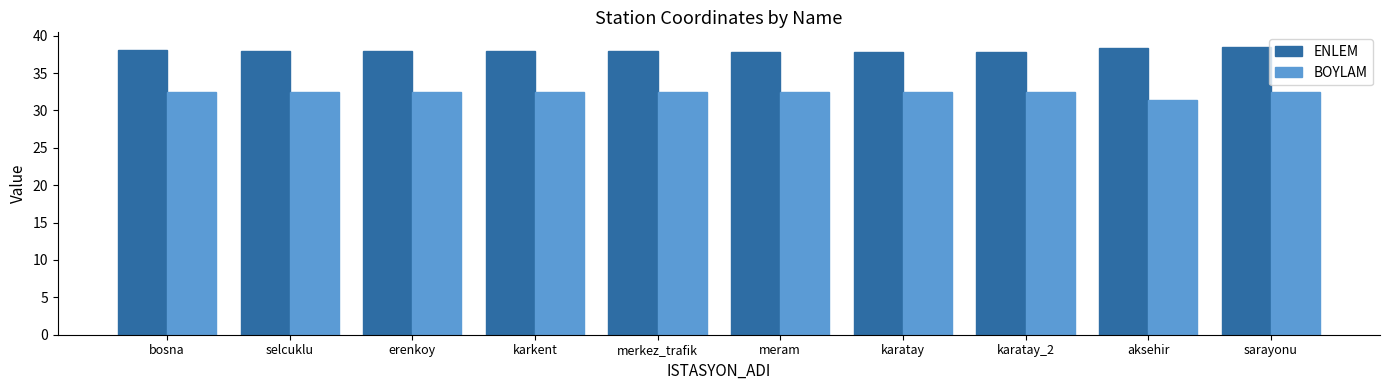

What is the total value across all series at sarayonu?

71.0